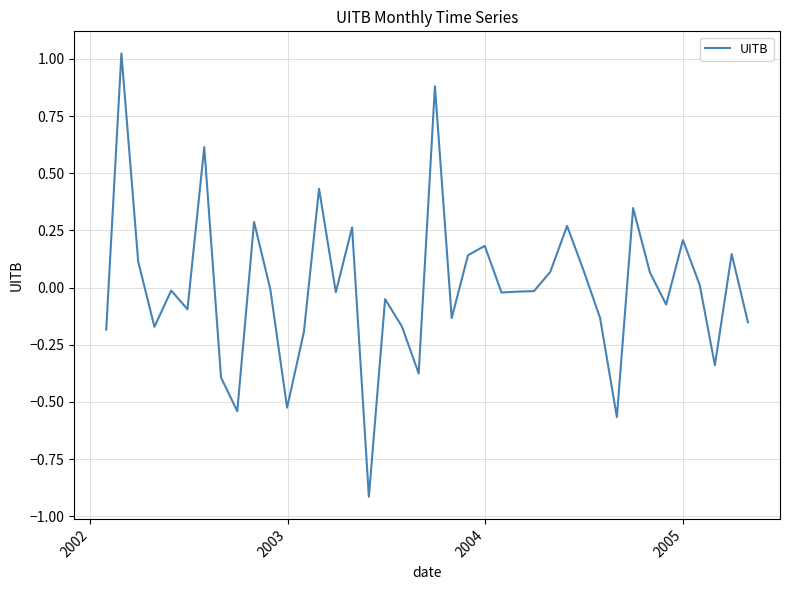

What is the smallest value displayed?

-0.9